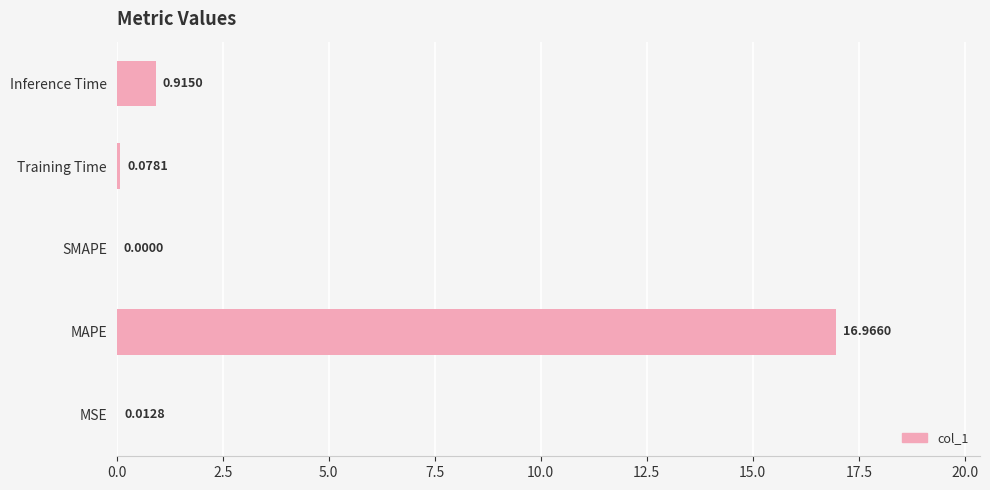

Count the number of data series in this chart.

1